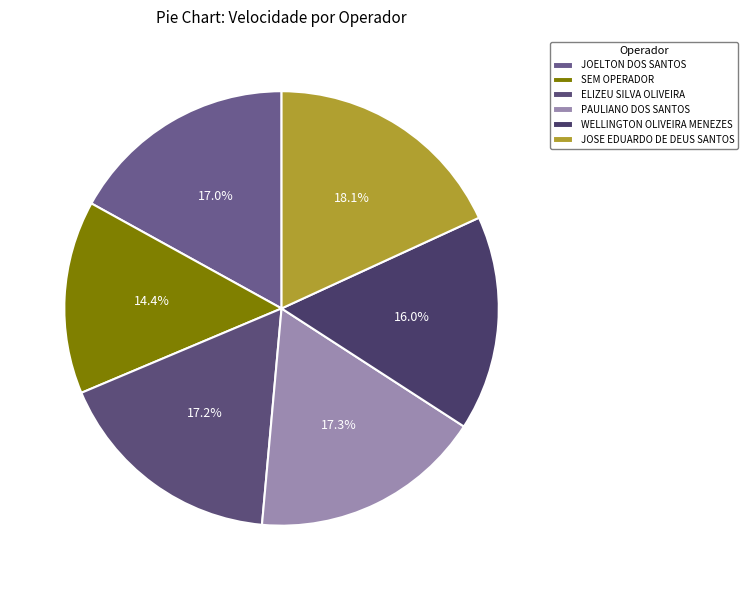

How many segments does this pie chart have?

6